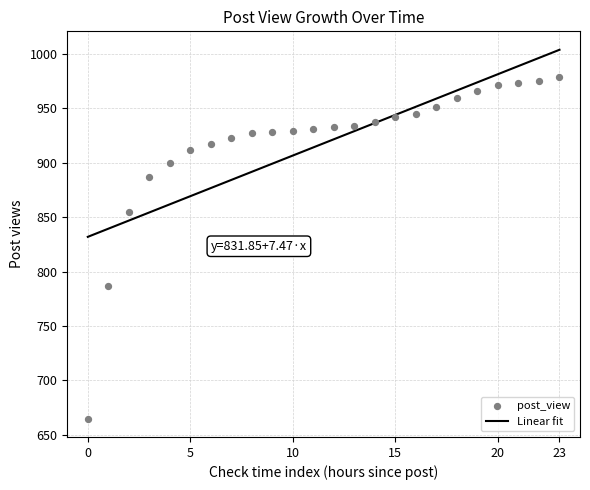

The Linear fit series shows 1744.3 at 23. True or false?

False